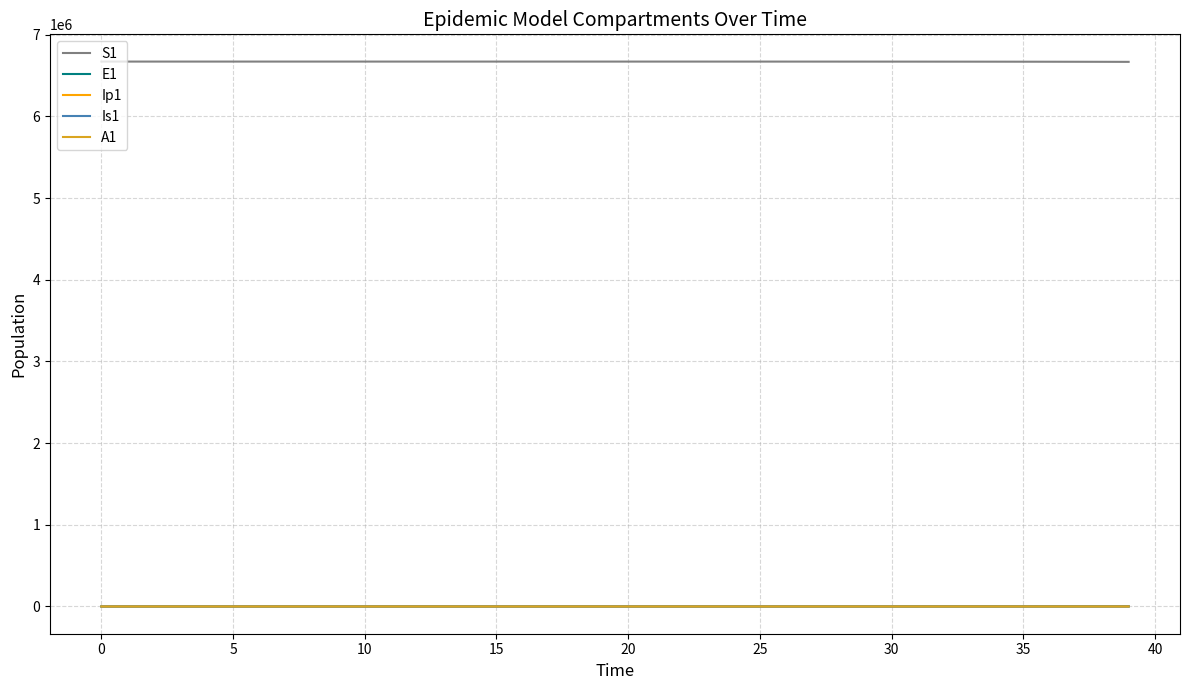

What is the maximum value shown in the chart?

6671082.0